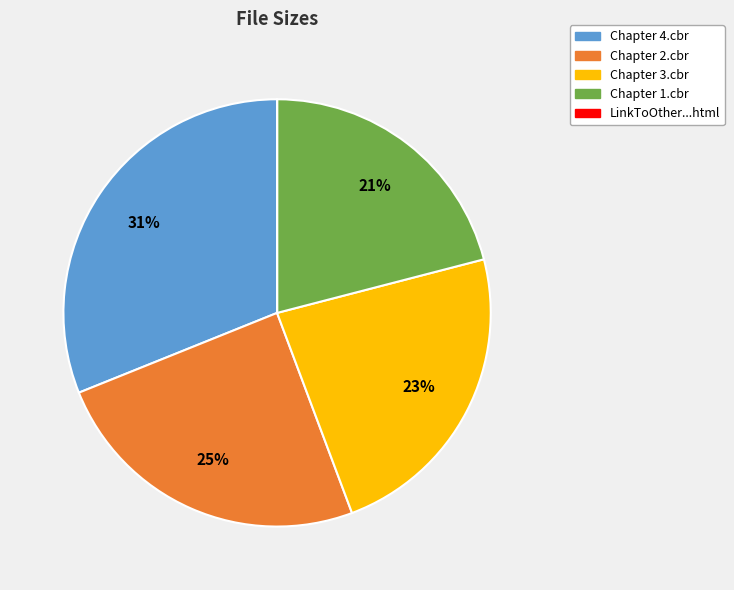

To the nearest percent, what is the difference between the Chapter 1.cbr and Chapter 3.cbr slice percentages?

2%